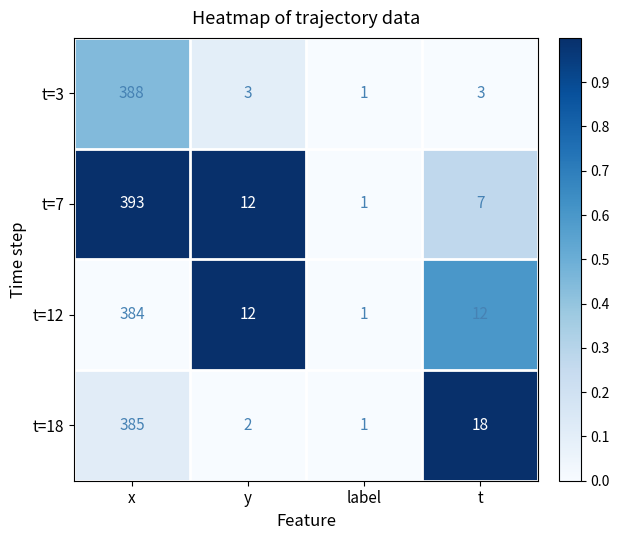

At which label is t=7 closest to 197?

y